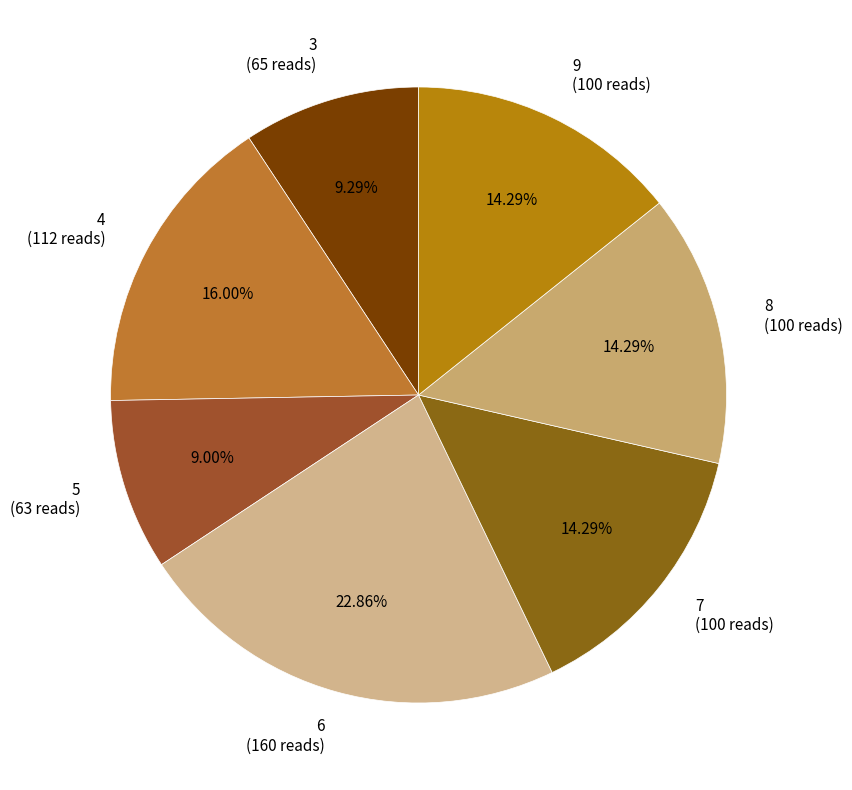

Is 6 the majority of the pie?

No